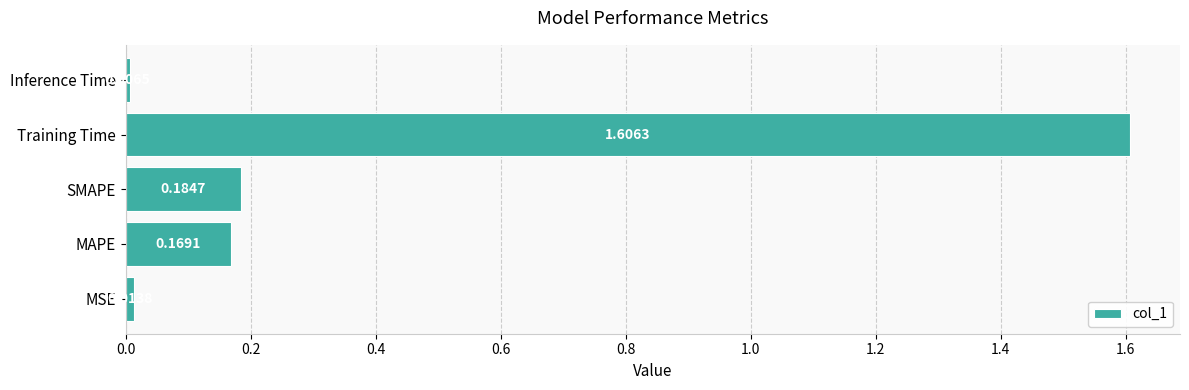

What is the difference between the maximum and minimum values?

1.6